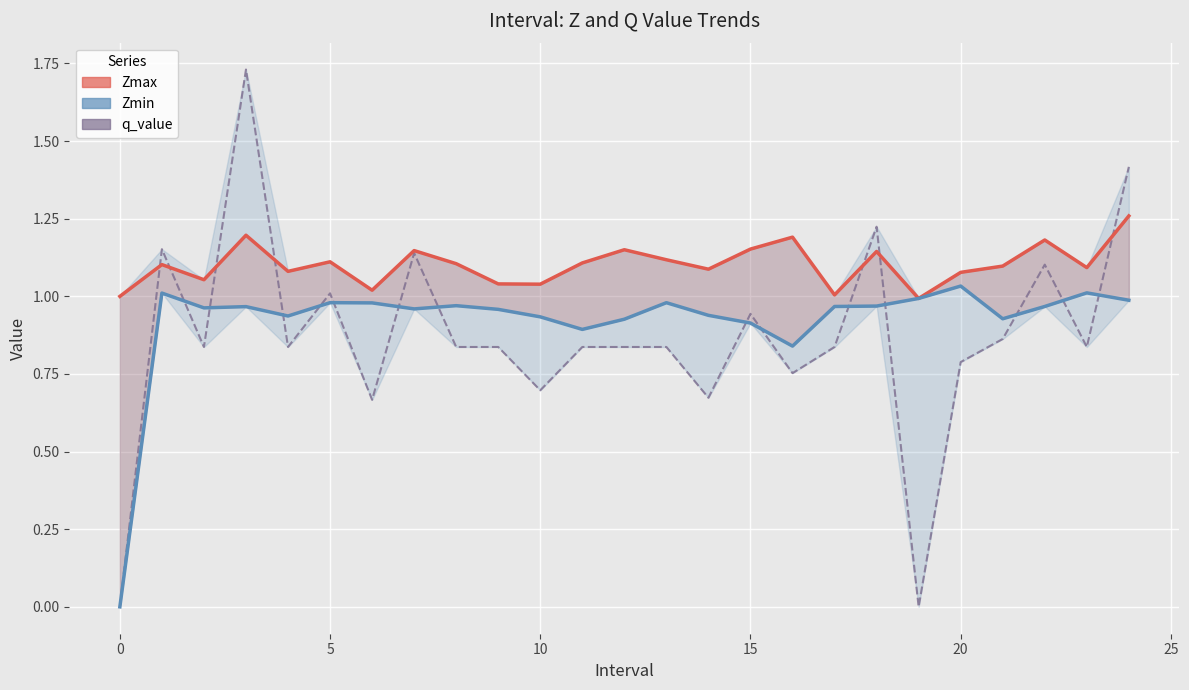

Which series changed the most between 14 and 16?

Zmax